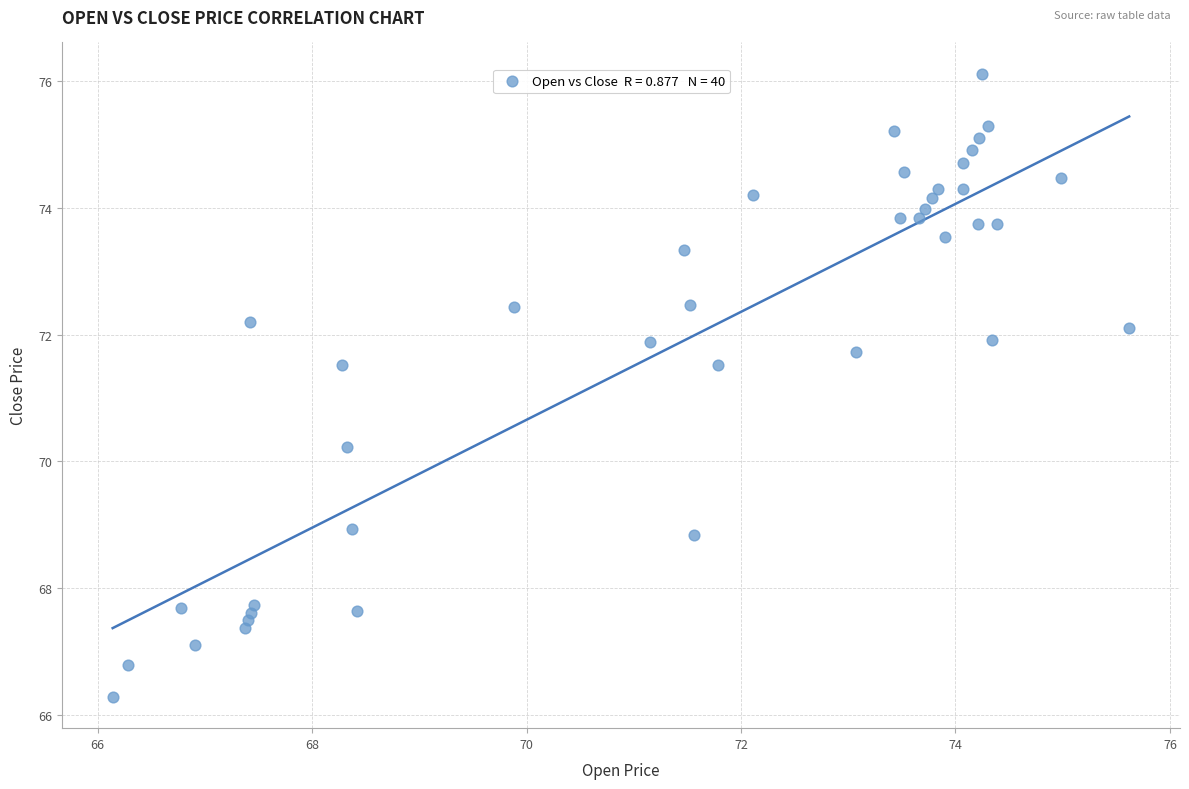

What is the range of Y values (max minus min)?

9.8